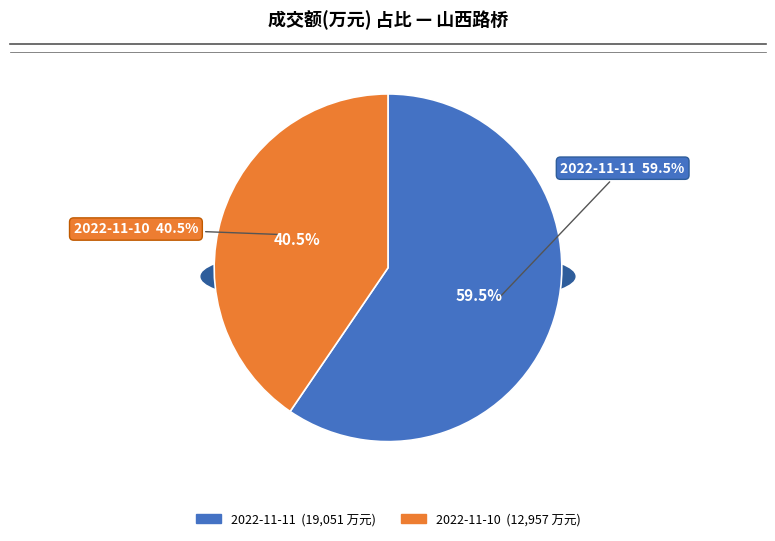

To the nearest percent, what is the average slice percentage?

50%